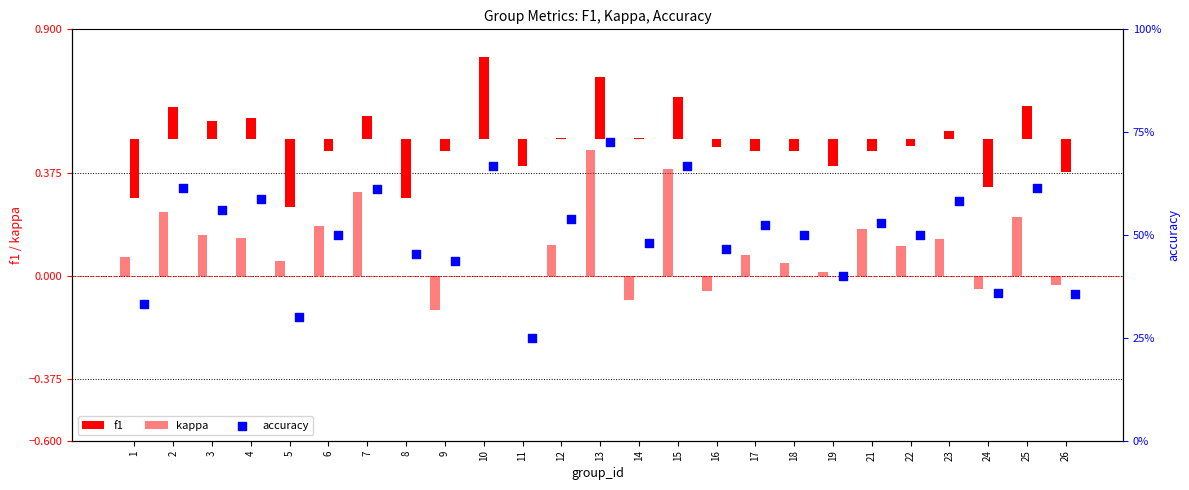

Is the value of accuracy at 9 greater than the value of kappa at 17?

Yes